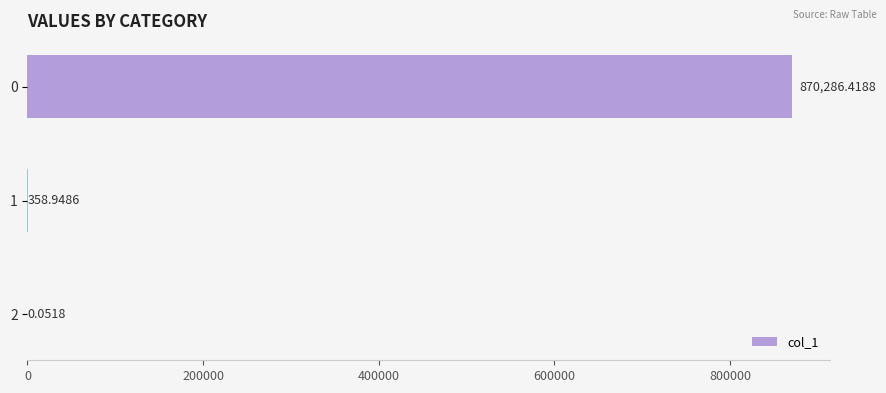

How many distinct data groups are displayed?

1